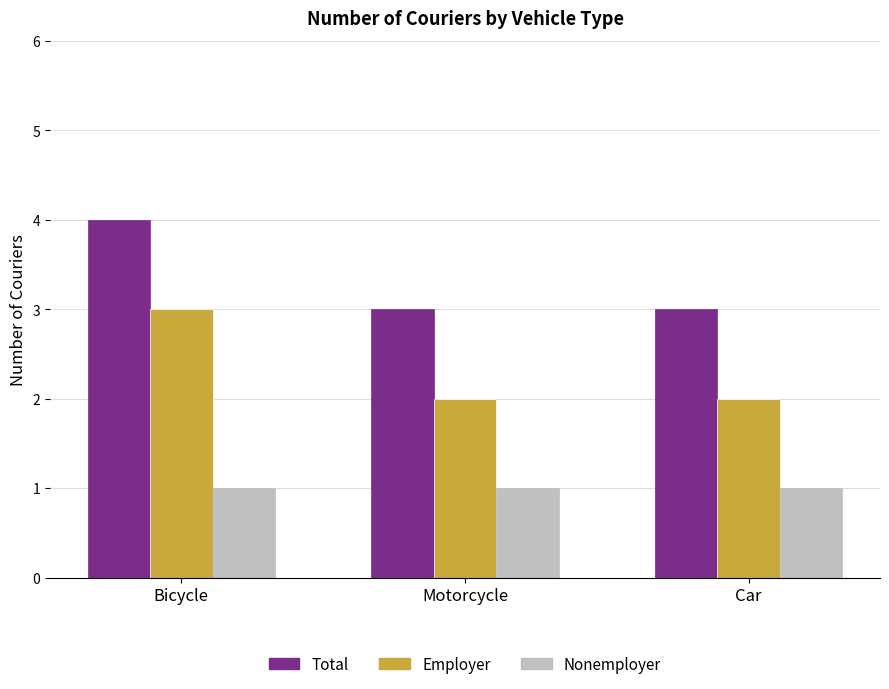

What value does the Total series have at Motorcycle?

3